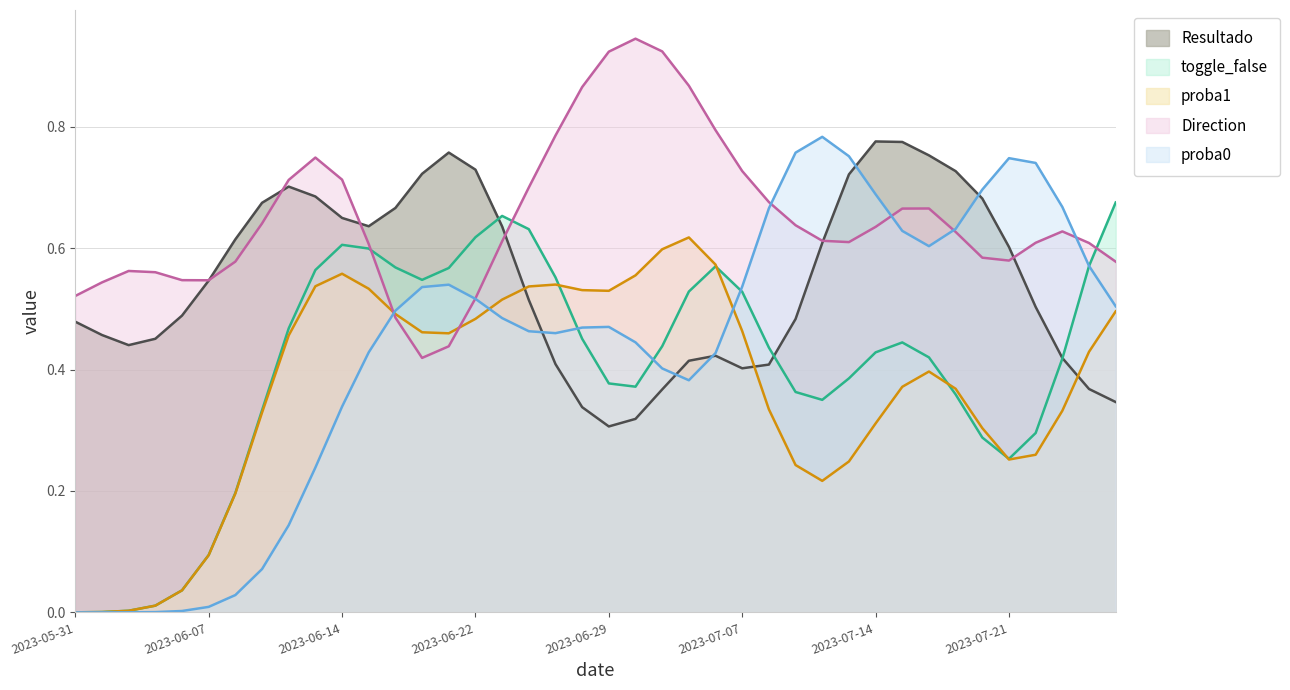

Between 2023-06-14 and 2023-06-29, which series saw the biggest shift?

Resultado